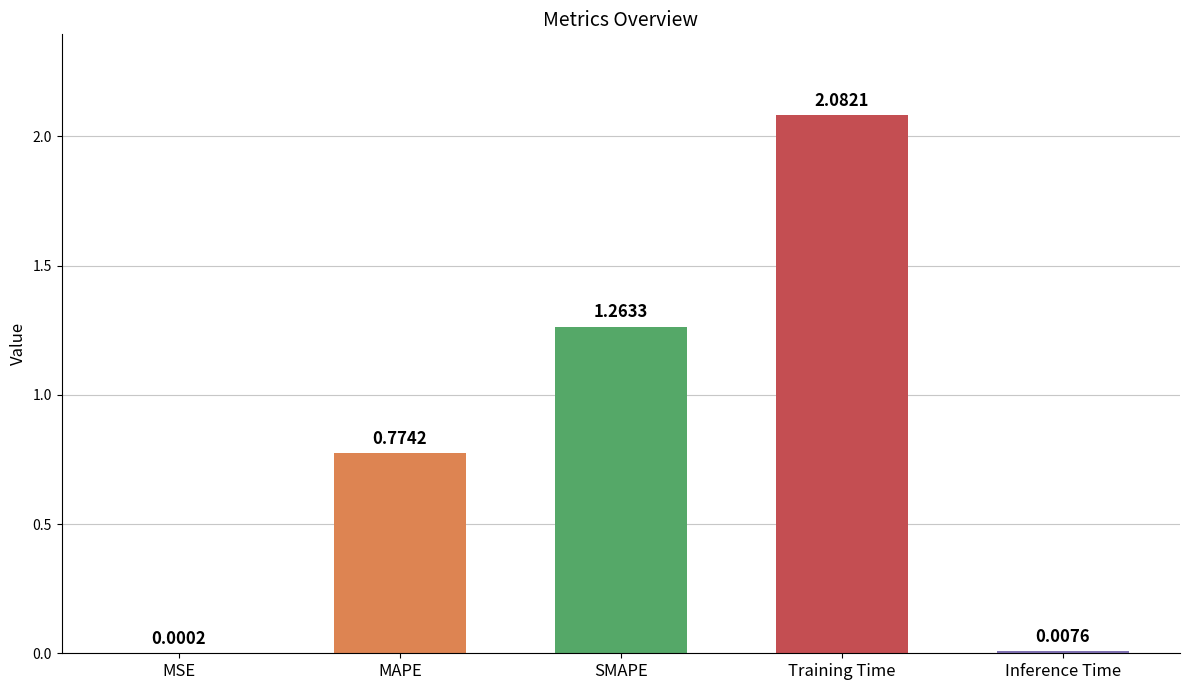

Where is the data nearest to the value 1?

MAPE